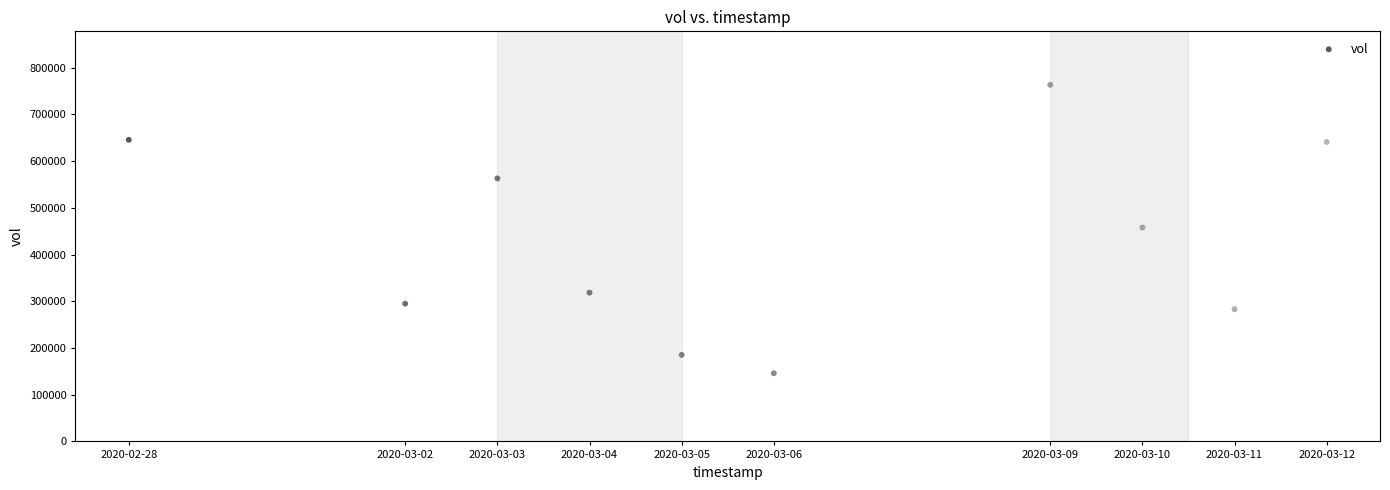

What is the average Y value?

429850